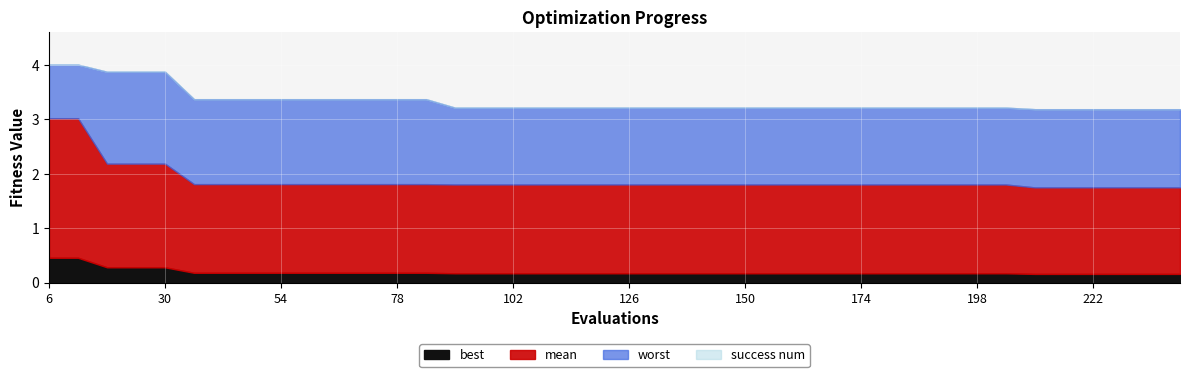

What value does the mean series have at 102?

1.8